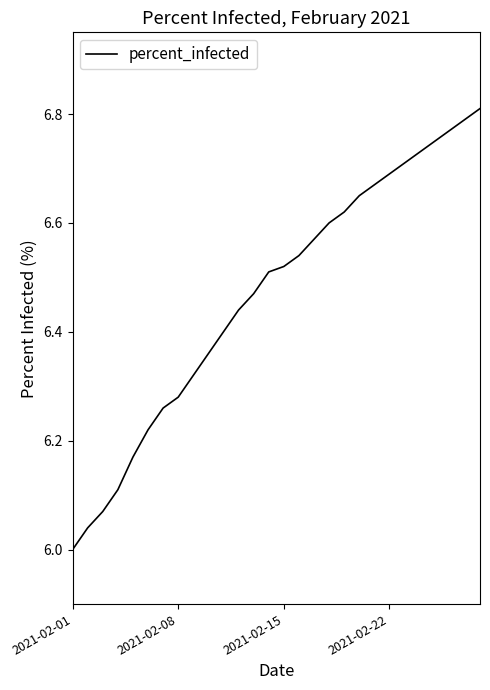

What is the difference between the maximum and minimum values?

0.8